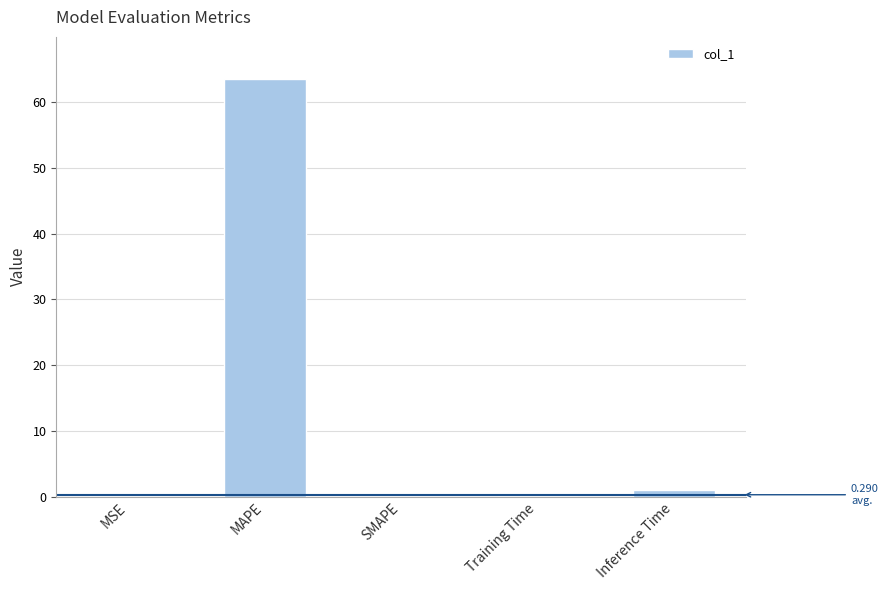

At which category does the chart reach its peak across all series?

MAPE